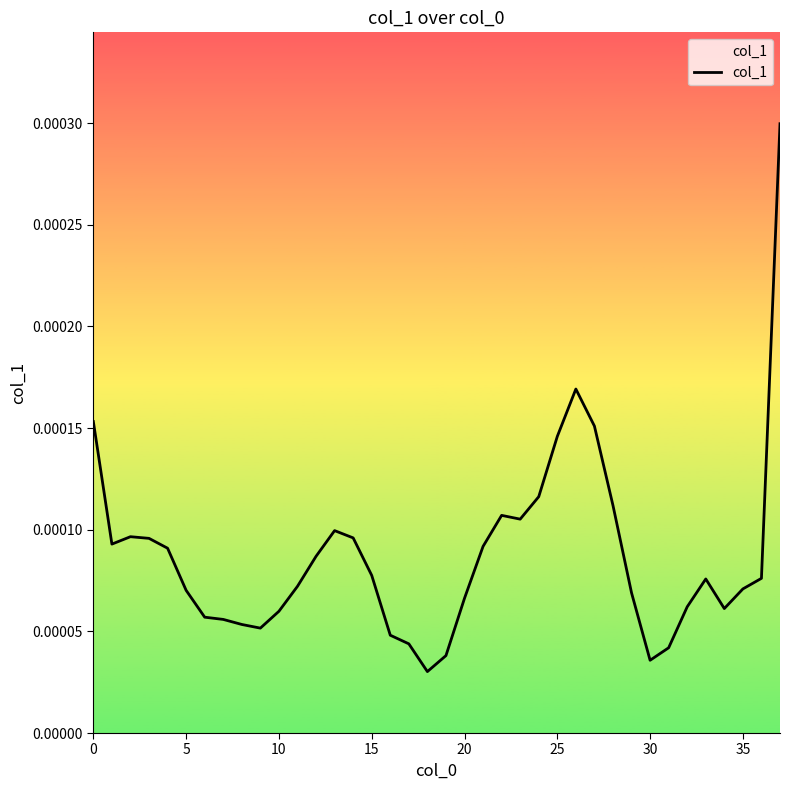

Is this an area chart (filled region under the line)?

Yes